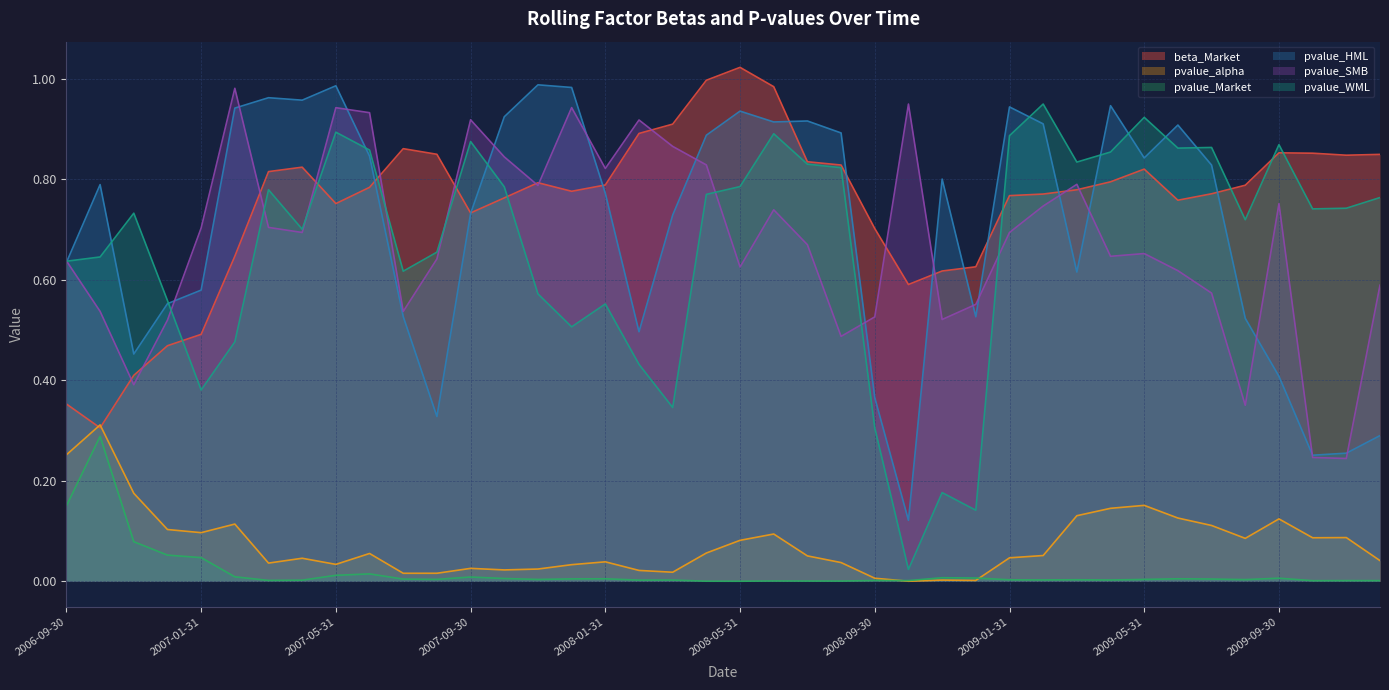

What is the average value of the pvalue_WML series?

0.7